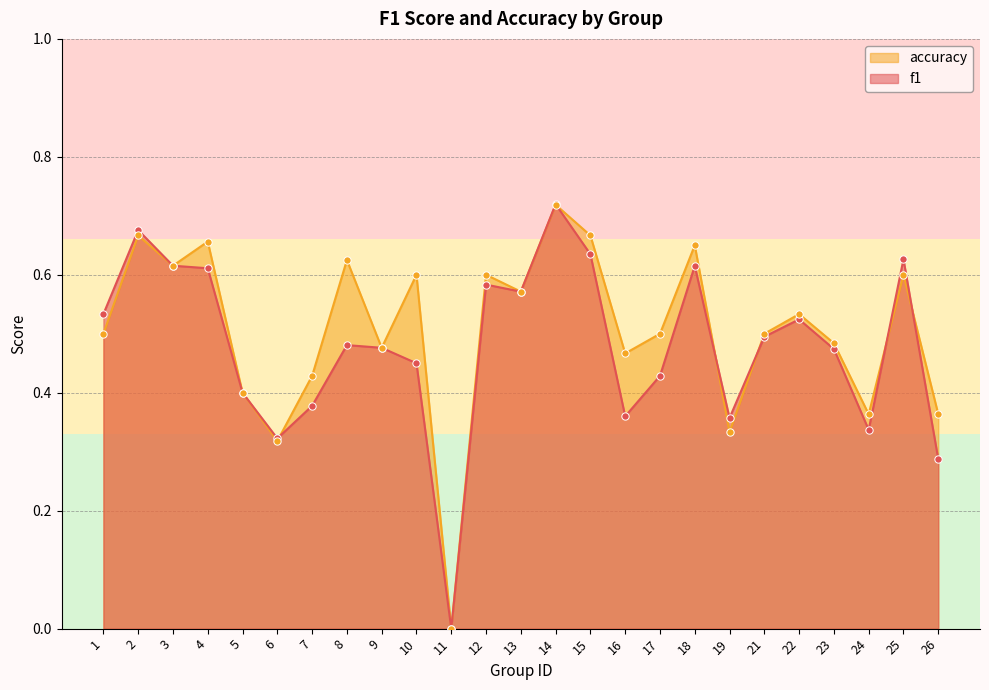

At how many categories does at least one series exceed 0?

24